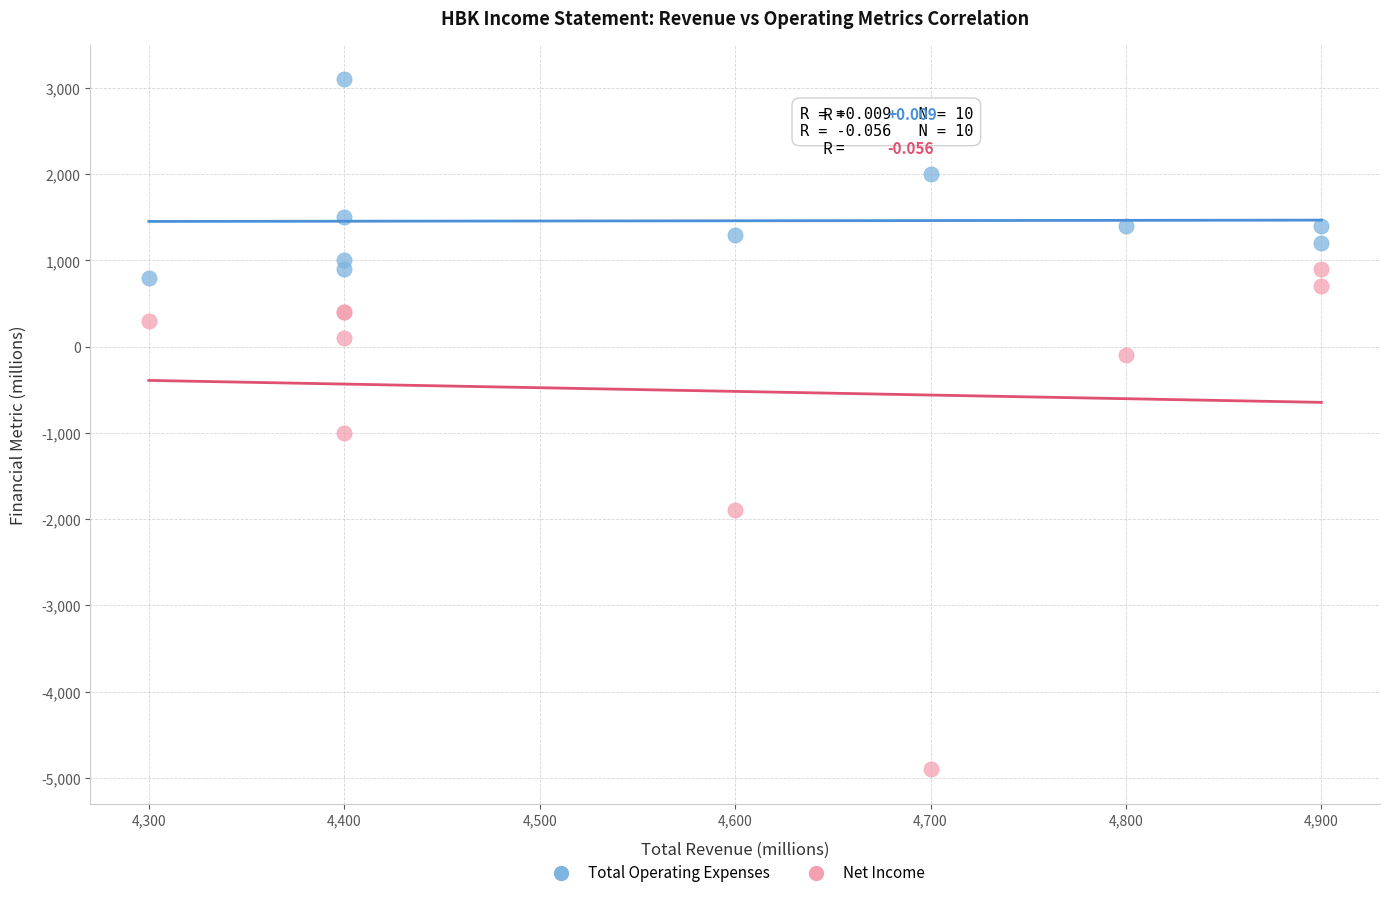

What are all the series names shown in the legend?

Total Operating Expenses, Net Income